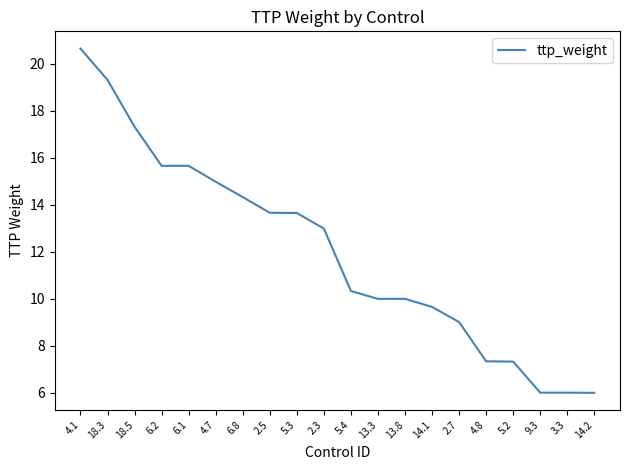

What is the change in value from 18.3 to 5.4?

-9.0